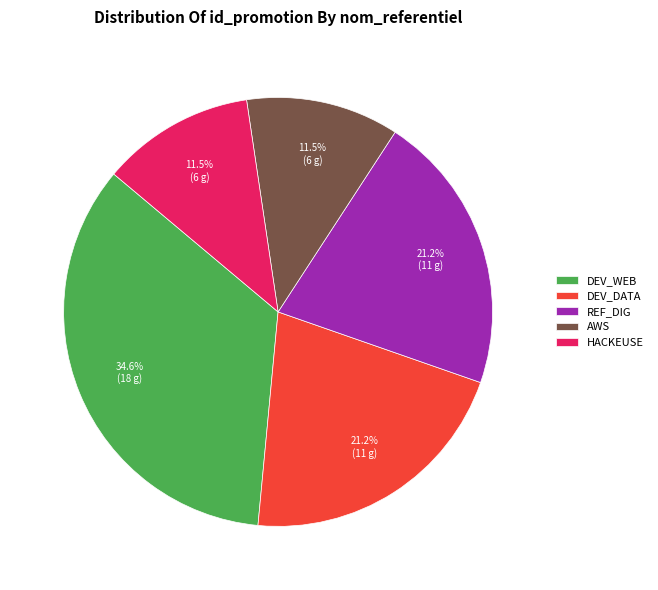

Is the sum of REF_DIG and HACKEUSE greater than half?

No